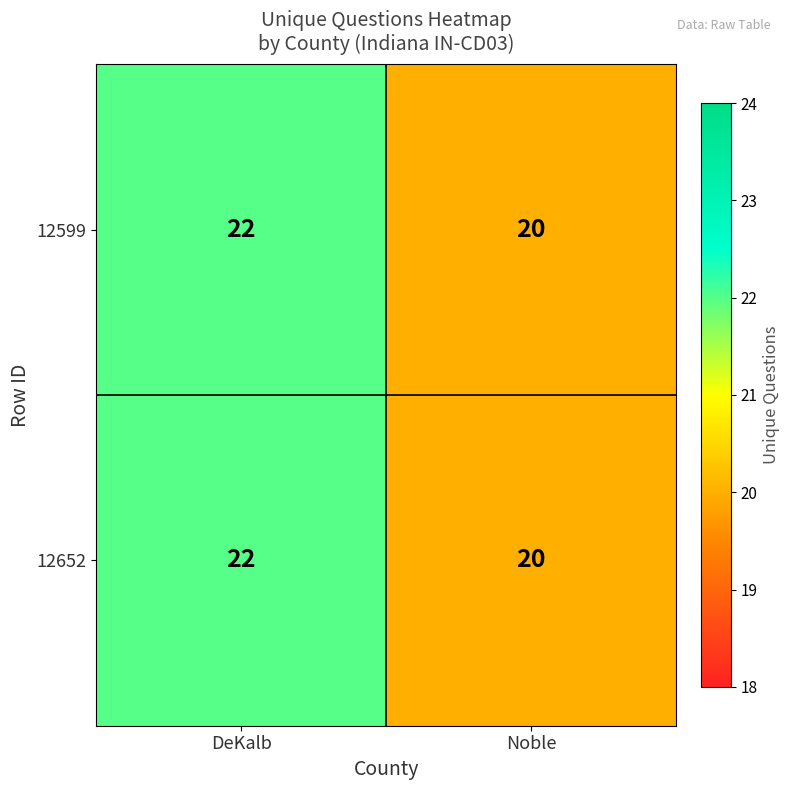

Reading left to right, transcribe all the data shown in this chart.

12599: DeKalb=22	Noble=20
12652: DeKalb=22	Noble=20